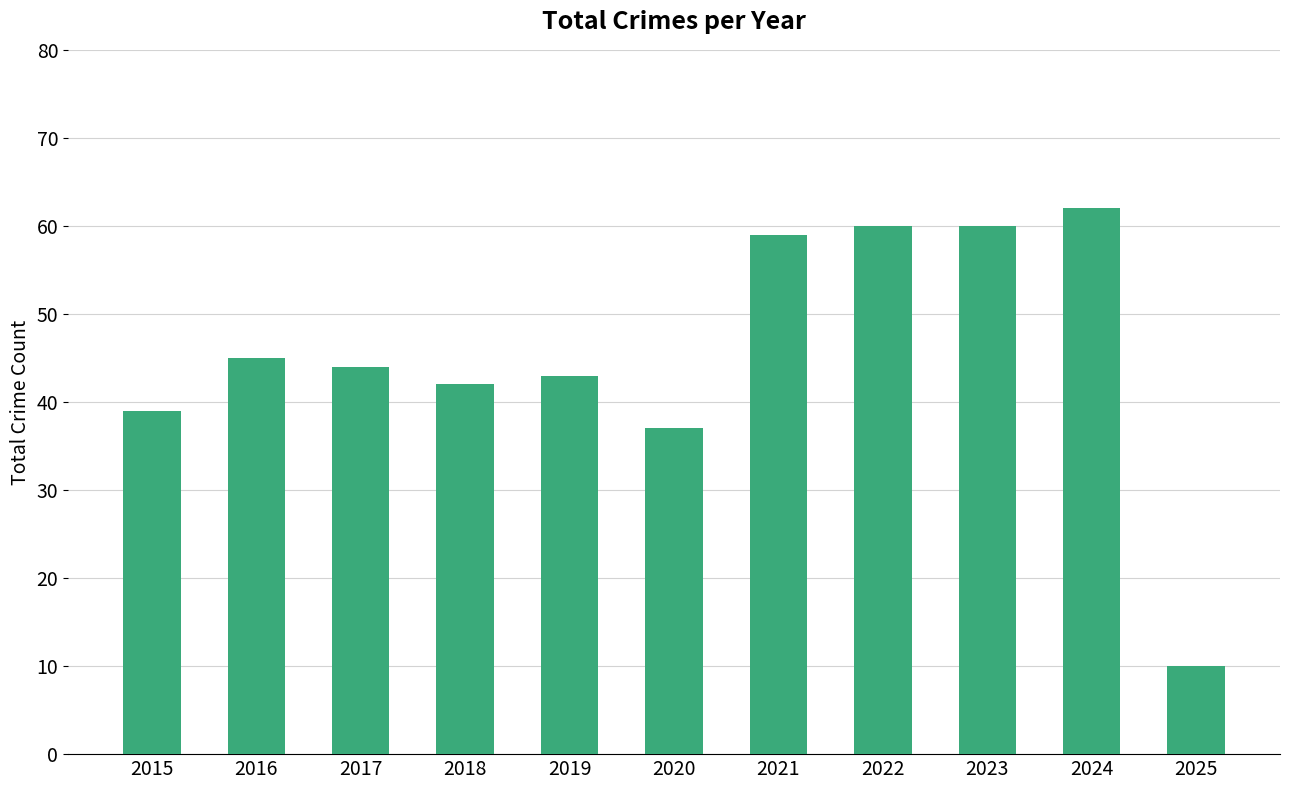

Count the number of categories in the chart.

11